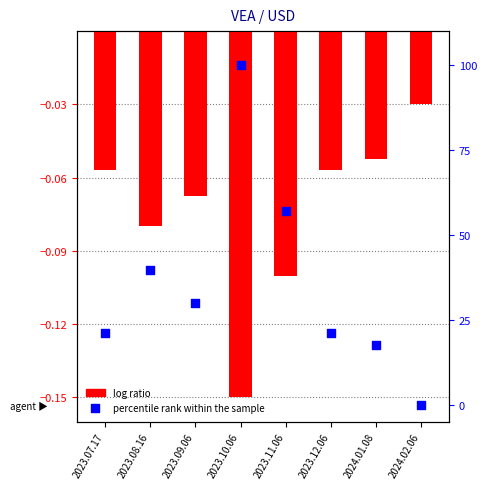

Which series has the largest Y range (max minus min)?

percentile rank within the sample